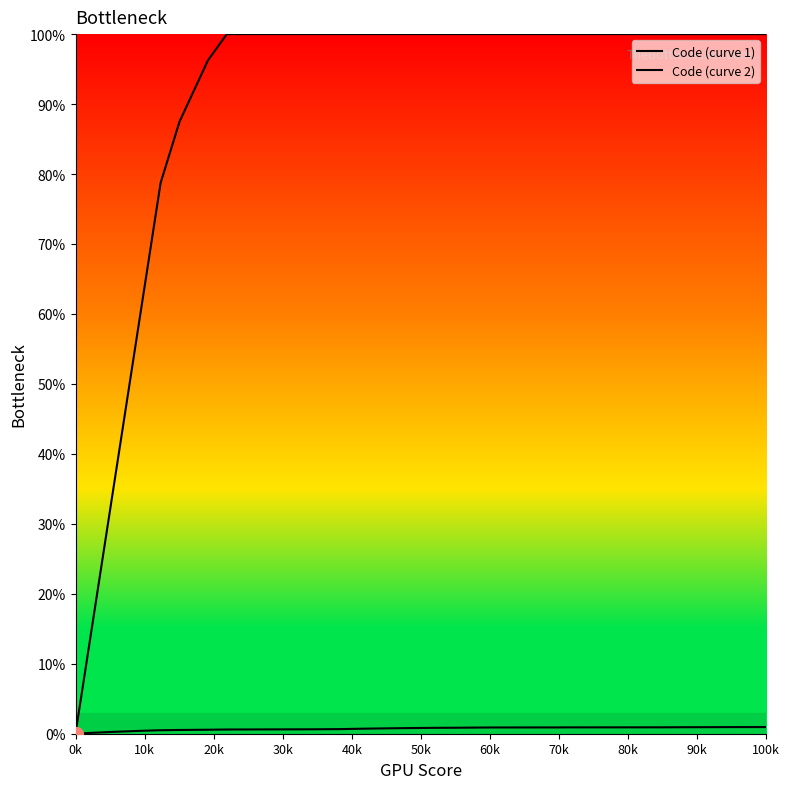

Is this an area chart (filled region under the line)?

No